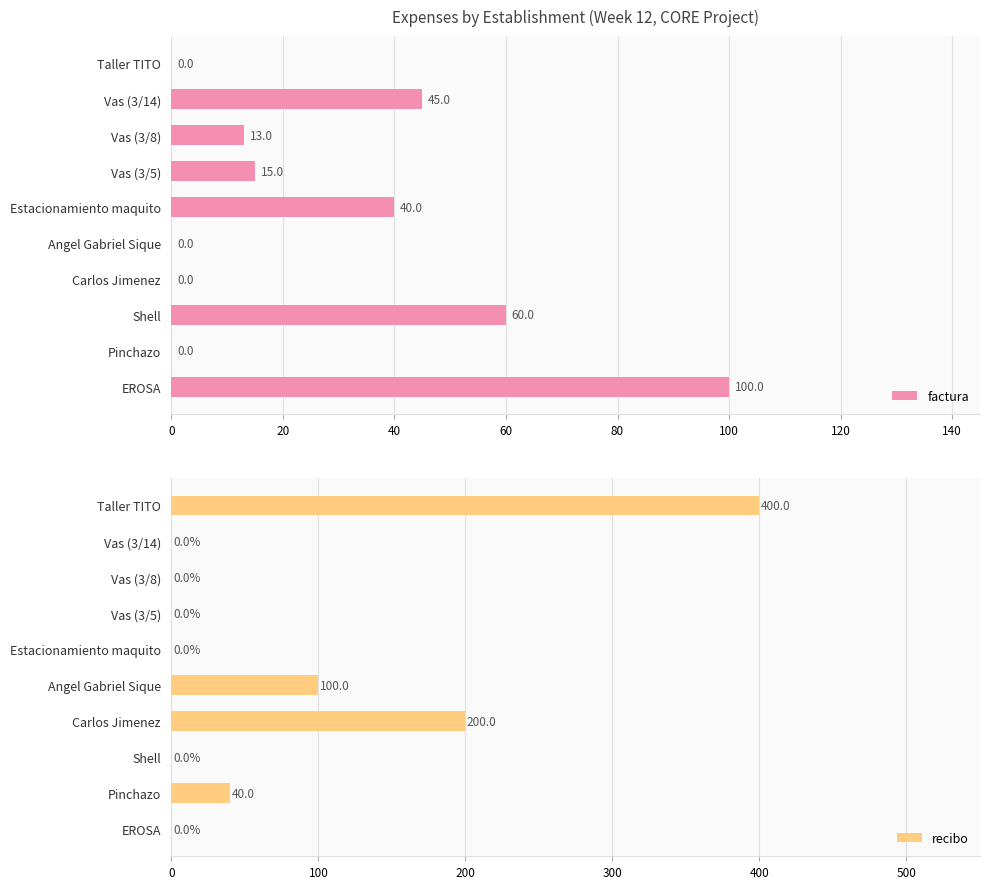

Does the chart contain stacked bars?

No